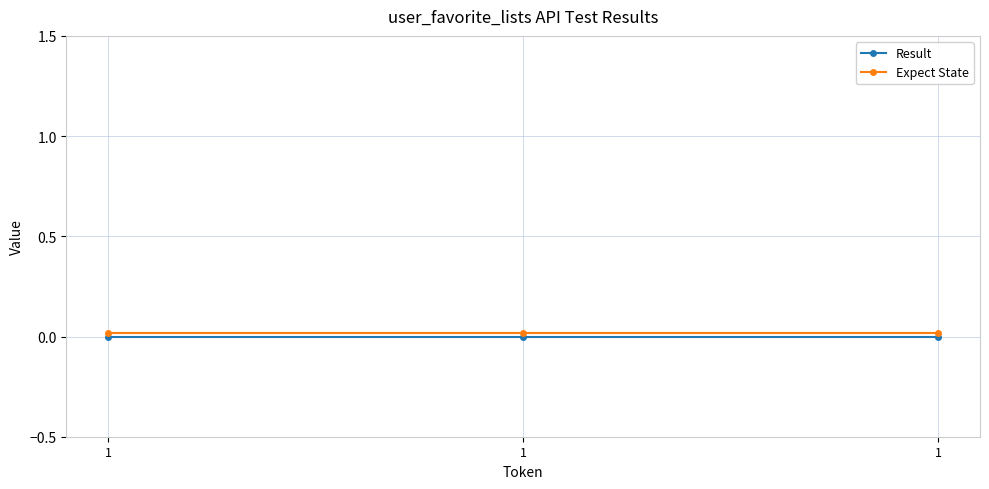

What are all the series names shown in the legend?

Result, Expect State